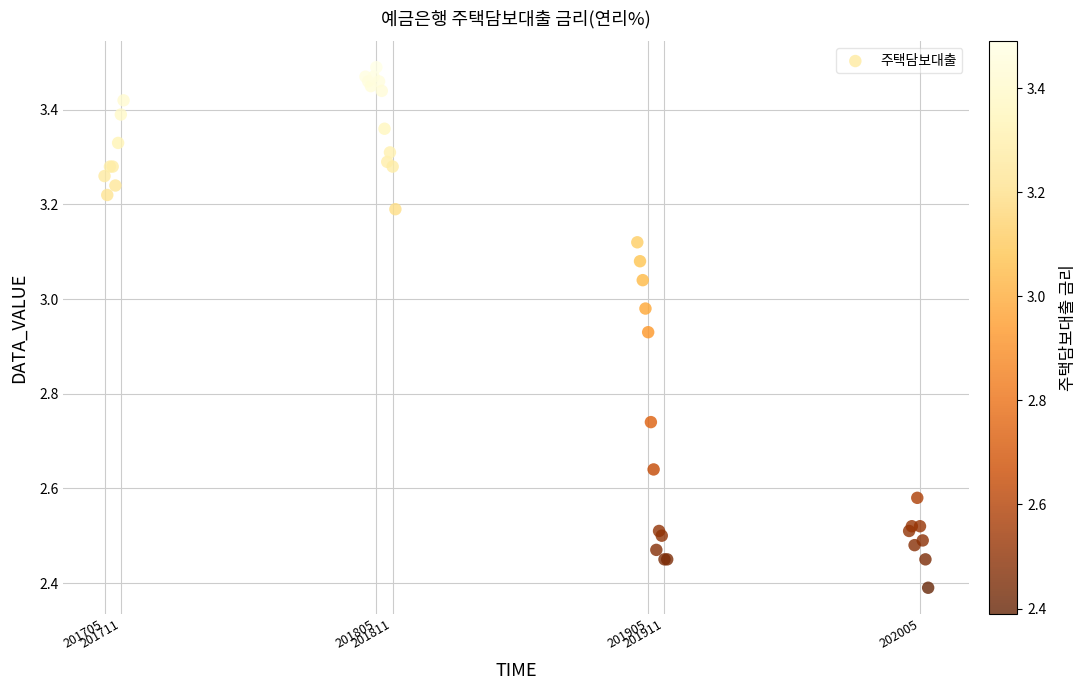

What Y value in the scatter plot is closest to 2?

2.4